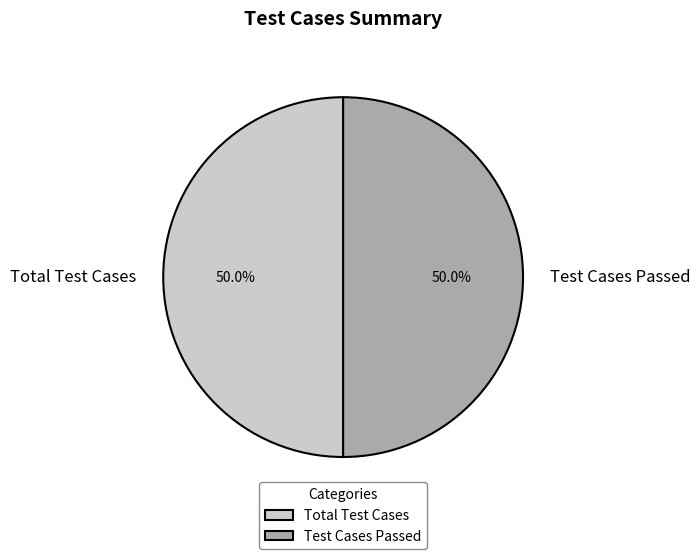

What is the ratio of the value at Test Cases Passed to the value at Total Test Cases?

1.0